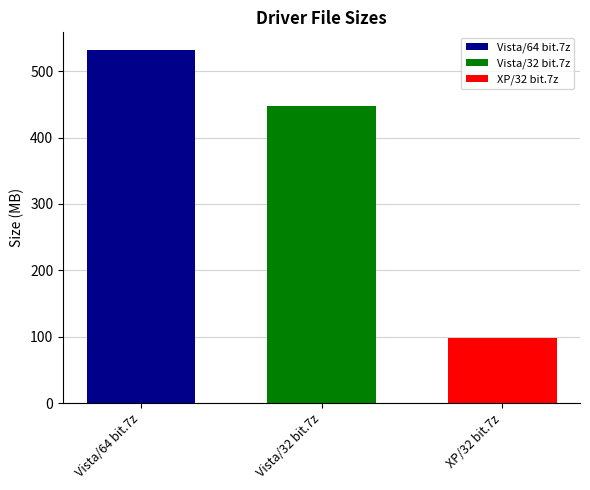

The value of Vista/64 bit.7z at Vista/32 bit.7z is 142.9. True or false?

False